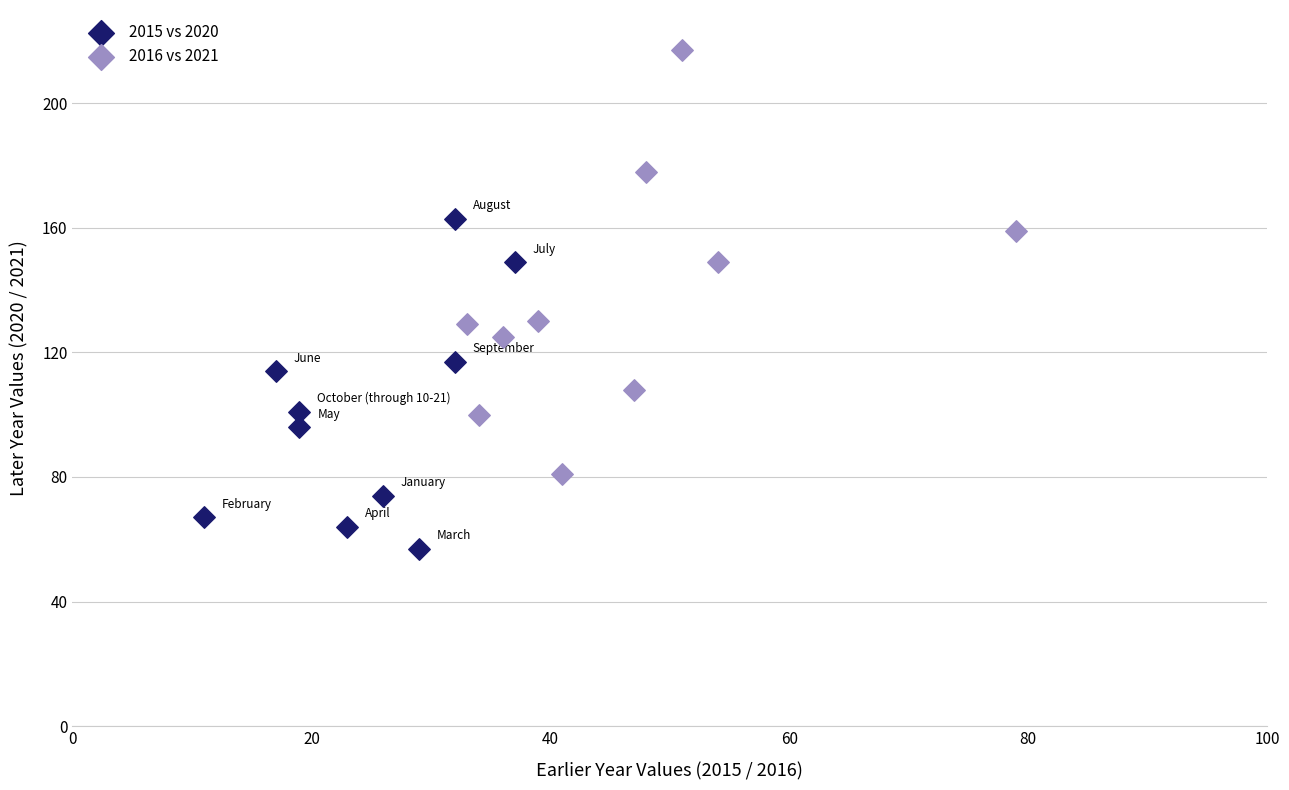

Which series has the widest spread of Y values?

2016 vs 2021